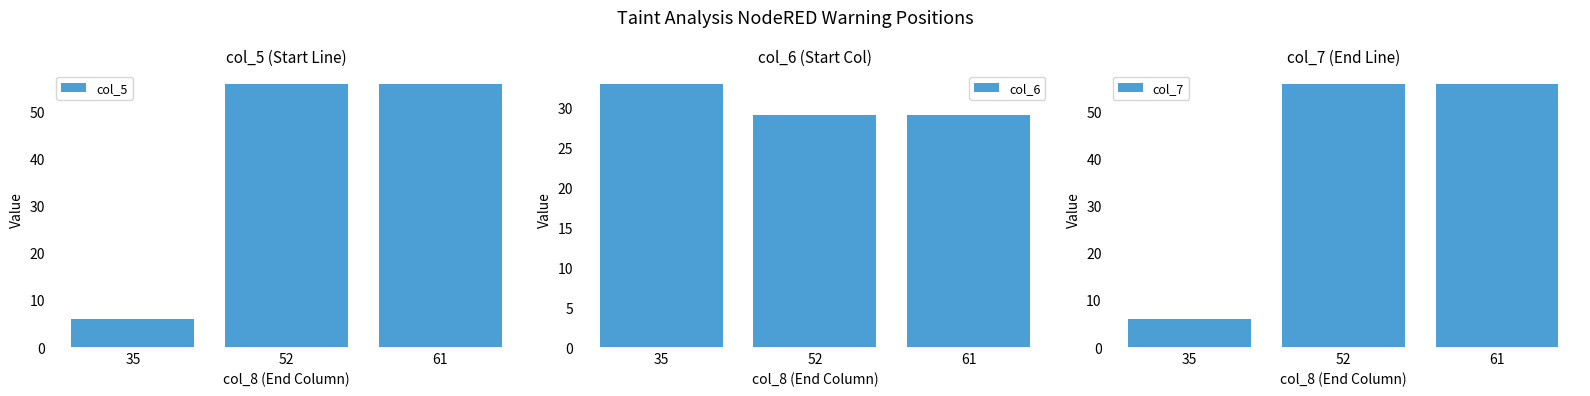

Rank the categories by col_7 value from highest to lowest.

52, 61, 35